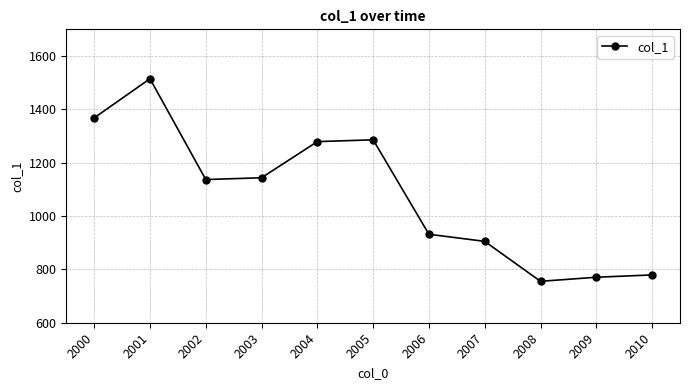

The chart shows a value of 333.8 at 2009. True or false?

False